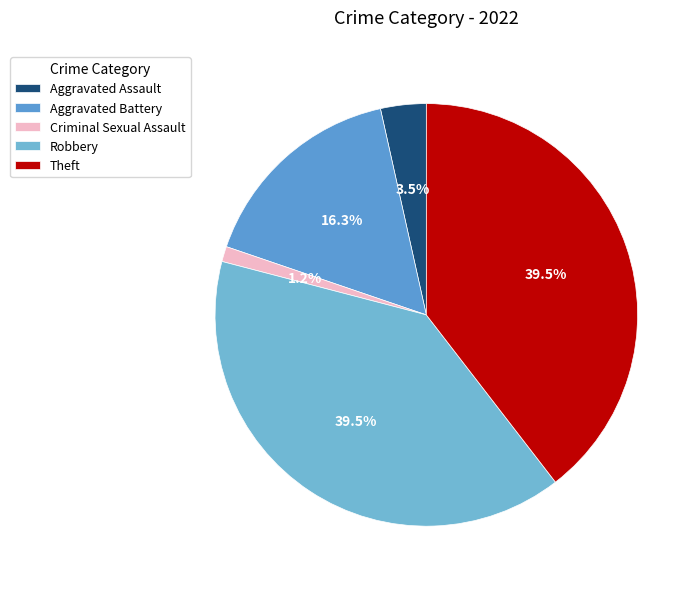

Approximately how many times larger is the value at Robbery compared to Theft?

1.0